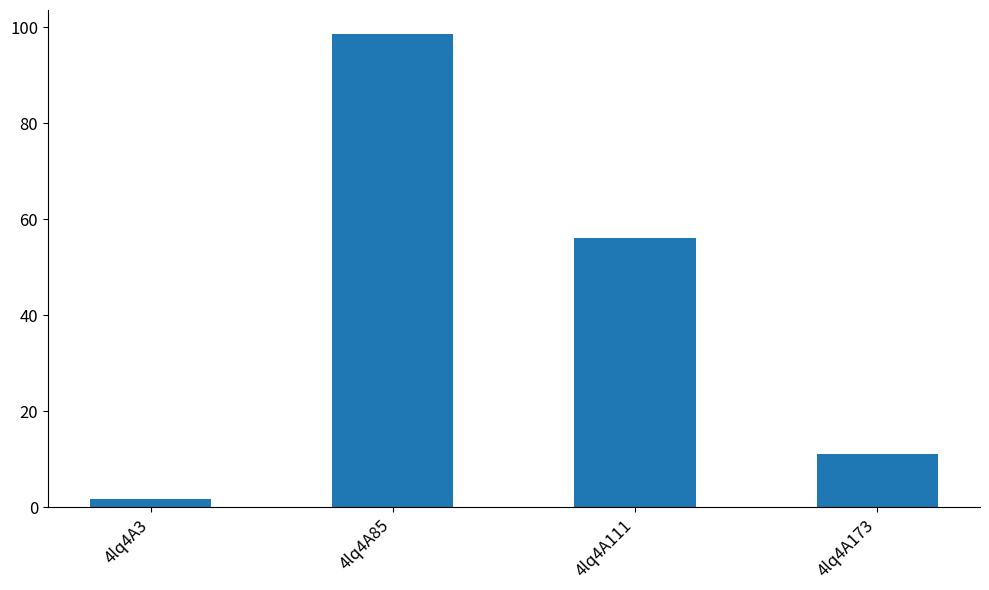

What is the sum of the values at 4lq4A85 and 4lq4A111?

154.7